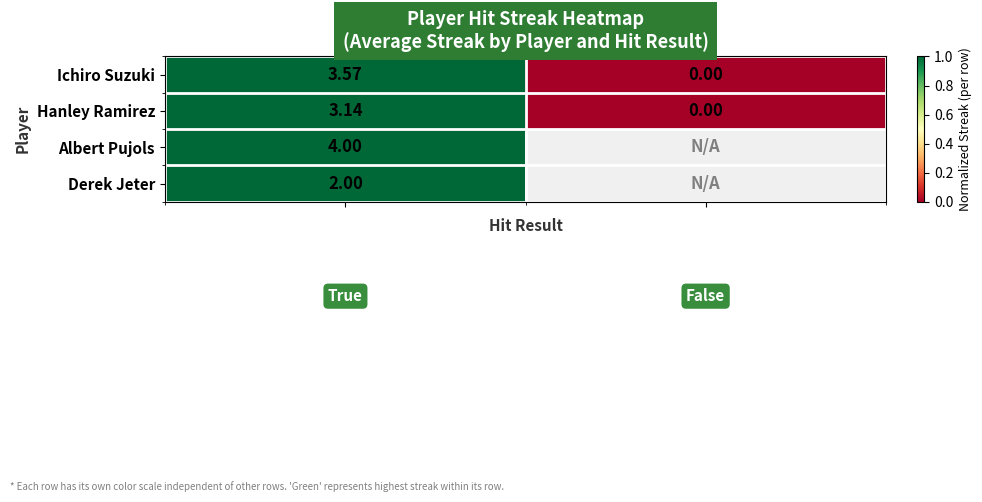

How many values in the Hanley Ramirez series are below 3?

1